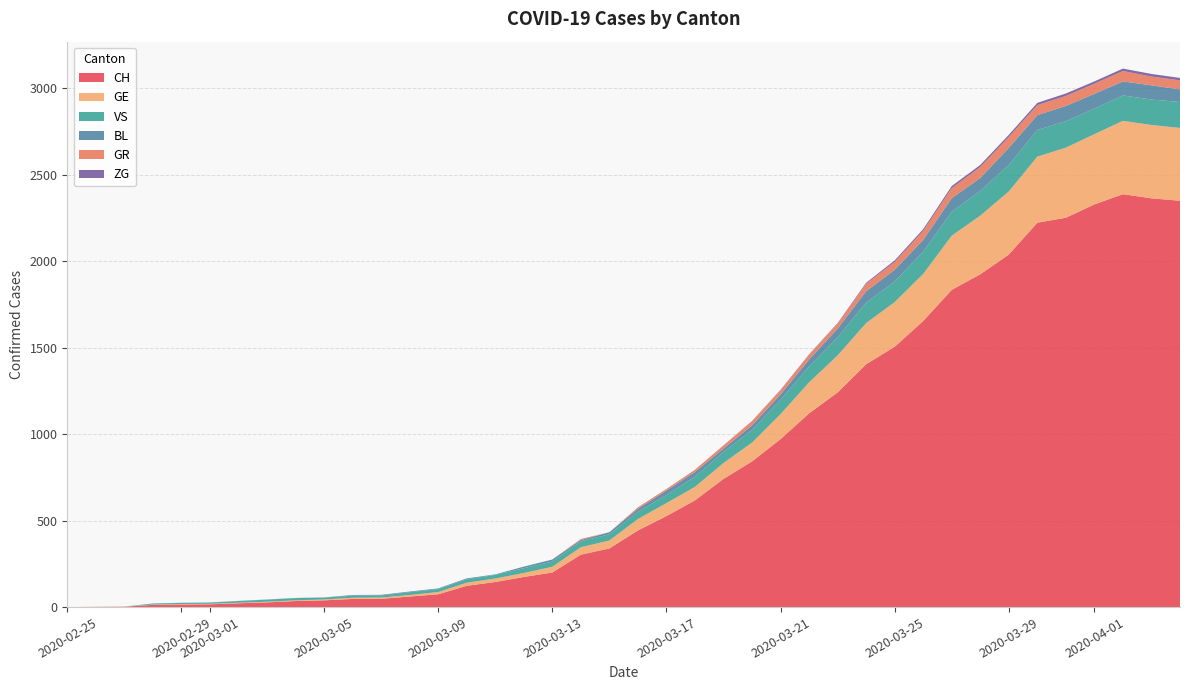

Reading left to right, extract all data points from this chart.

CH: 0=0	1=1	2=2	3=13	4=15	5=16	6=22	7=27	8=35	9=39	10=47	11=48	12=61	13=74	14=123	15=145	16=174	17=200	18=303	19=339	20=443	21=526	22=617	23=741	24=842	25=971	26=1120	27=1241	28=1404	29=1505	30=1654	31=1834	32=1924	33=2038	34=2222	35=2251	36=2328	37=2387	38=2363	39=2349
GE: 0=0	1=1	2=1	3=2	4=3	5=3	6=3	7=4	8=4	9=5	10=7	11=7	12=9	13=13	14=18	15=20	16=23	17=33	18=43	19=46	20=66	21=75	22=78	23=92	24=109	25=145	26=179	27=214	28=238	29=258	30=272	31=313	32=339	33=365	34=382	35=405	36=406	37=424	38=424	39=421
VS: 0=0	1=0	2=0	3=6	4=6	5=7	6=10	7=12	8=13	9=11	10=12	11=12	12=16	13=17	14=20	15=21	16=28	17=30	18=34	19=36	20=42	21=47	22=59	23=64	24=73	25=83	26=92	27=104	28=118	29=119	30=129	31=138	32=143	33=153	34=154	35=153	36=147	37=147	38=147	39=150
BL: 0=0	1=0	2=0	3=0	4=1	5=1	6=1	7=1	8=1	9=1	10=4	11=4	12=4	13=4	14=5	15=3	16=9	17=12	18=8	19=12	20=17	21=26	22=27	23=19	24=27	25=30	26=40	27=51	28=66	29=68	30=68	31=79	32=75	33=99	34=86	35=88	36=86	37=81	38=82	39=73
GR: 0=0	1=0	2=0	3=0	4=0	5=0	6=0	7=0	8=0	9=0	10=0	11=0	12=0	13=0	14=0	15=0	16=0	17=0	18=6	19=0	20=9	21=9	22=13	23=18	24=24	25=24	26=27	27=29	28=43	29=45	30=52	31=58	32=63	33=63	34=58	35=58	36=59	37=60	38=51	39=52
ZG: 0=0	1=0	2=0	3=0	4=0	5=0	6=0	7=0	8=0	9=0	10=0	11=0	12=0	13=0	14=0	15=0	16=0	17=0	18=0	19=0	20=0	21=0	22=0	23=1	24=1	25=3	26=3	27=3	28=6	29=9	30=10	31=12	32=12	33=12	34=13	35=14	36=13	37=14	38=15	39=14